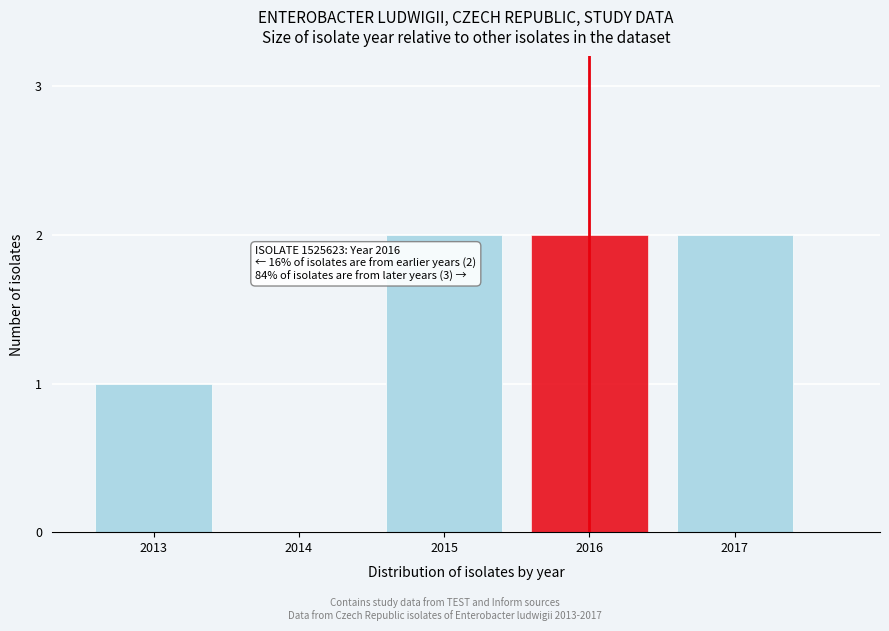

Reading left to right, extract all data points from this chart.

2013=1	2014=0	2015=2	2016=2	2017=2